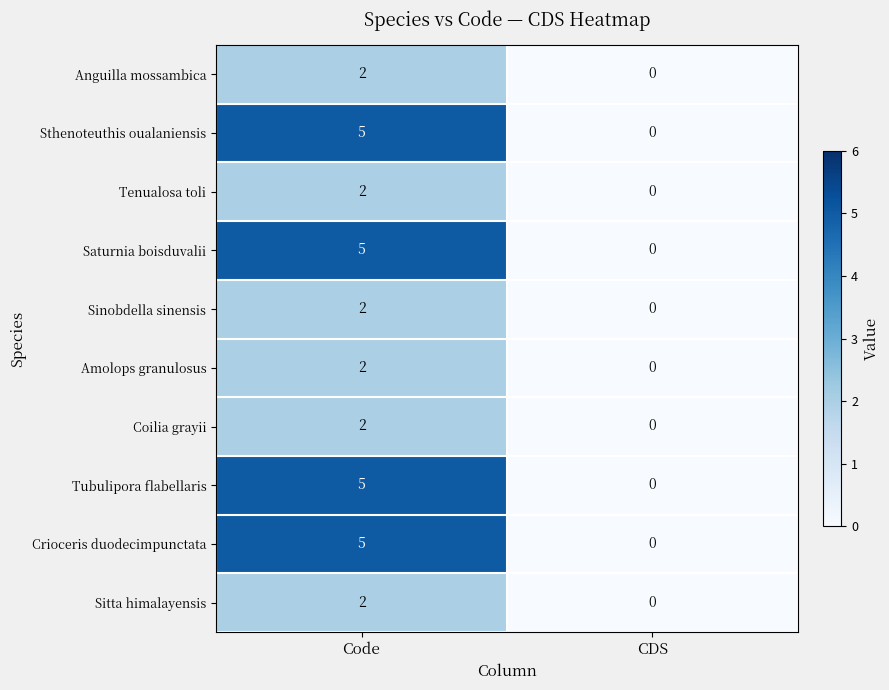

Rank the categories by Anguilla mossambica value from lowest to highest.

CDS, Code